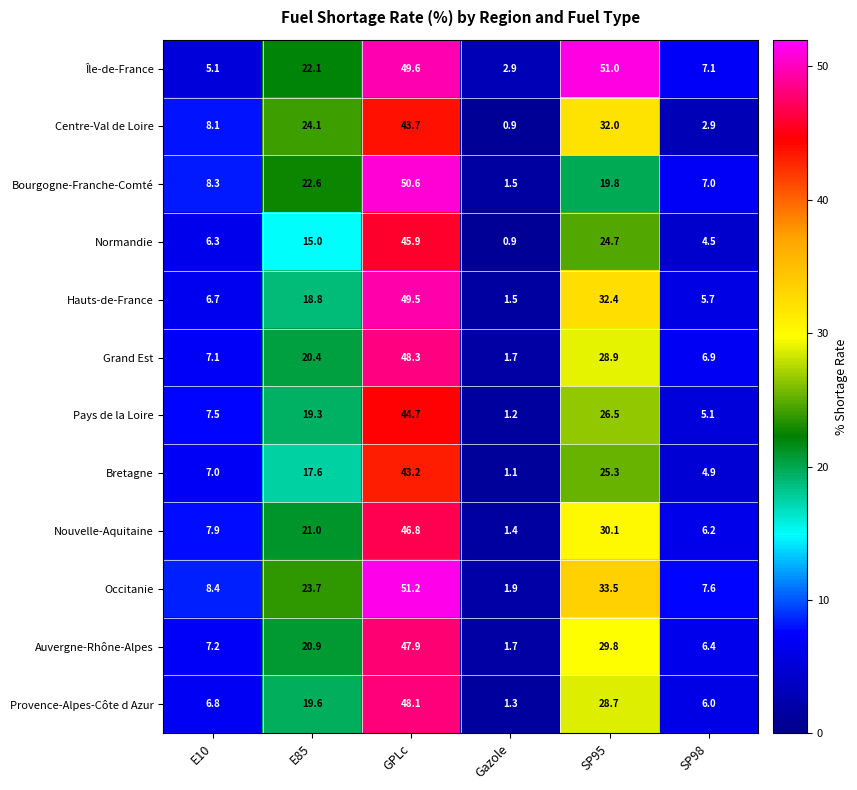

At SP98, list the series in order from smallest to largest.

Centre-Val de Loire, Normandie, Bretagne, Pays de la Loire, Hauts-de-France, Provence-Alpes-Côte d Azur, Nouvelle-Aquitaine, Auvergne-Rhône-Alpes, Grand Est, Bourgogne-Franche-Comté, Île-de-France, Occitanie